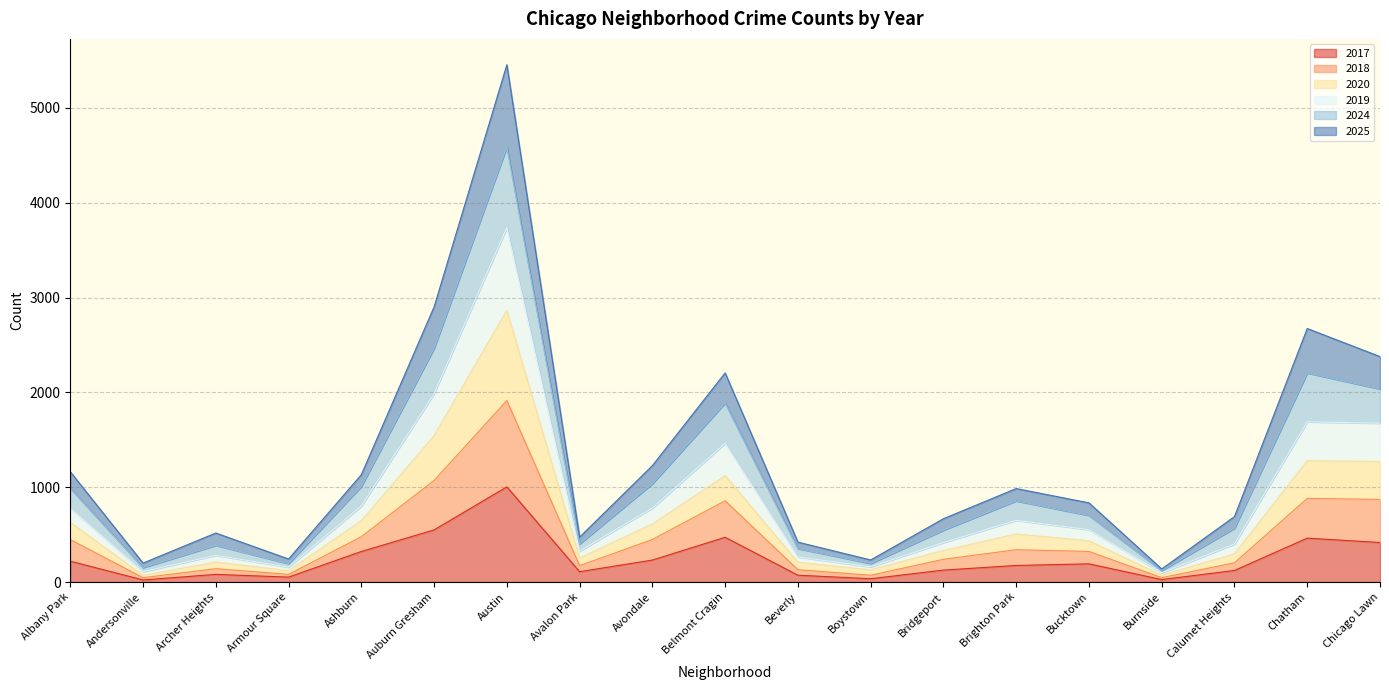

Does the chart have visible grid lines?

Yes